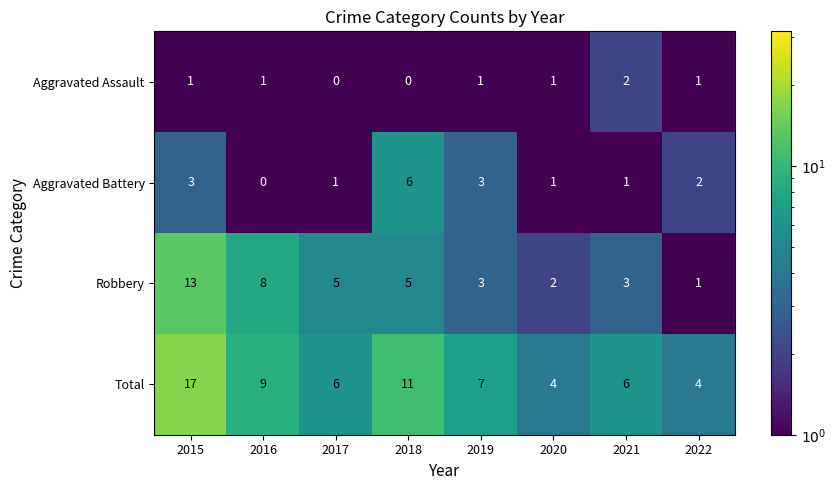

What is the sum of all Robbery values?

40